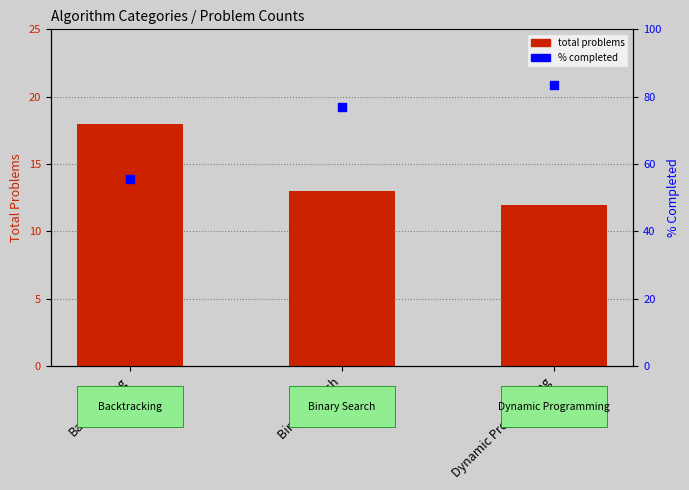

Is the value of % completed at Dynamic Programming greater than the value of total problems at Binary Search?

Yes